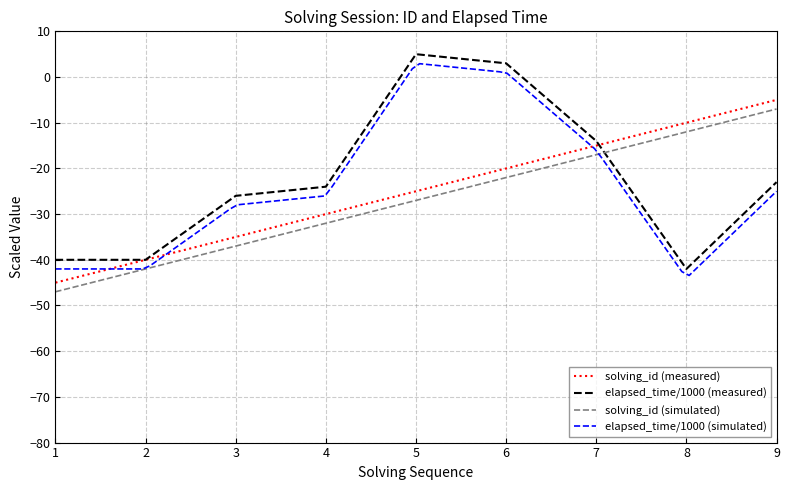

The elapsed_time/1000 (measured) series shows -40 at 2. True or false?

True